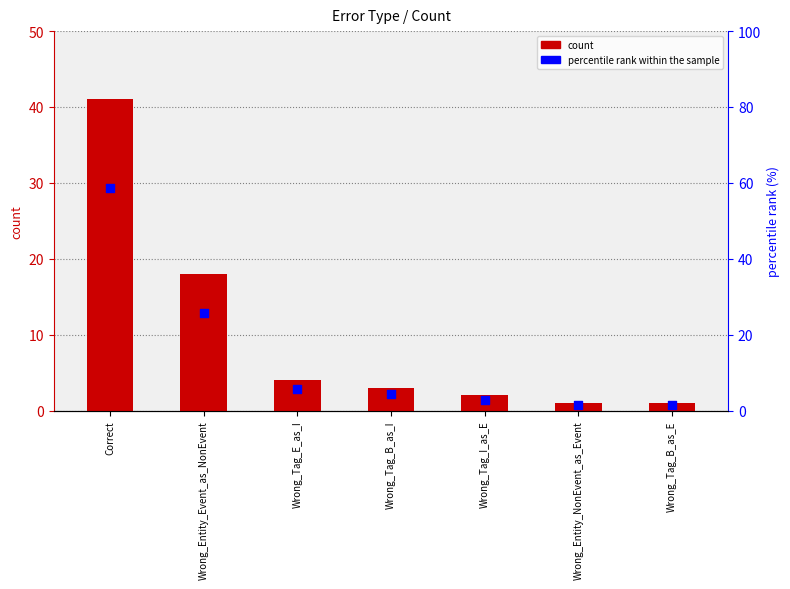

What is the total value across all series at Correct?

99.6